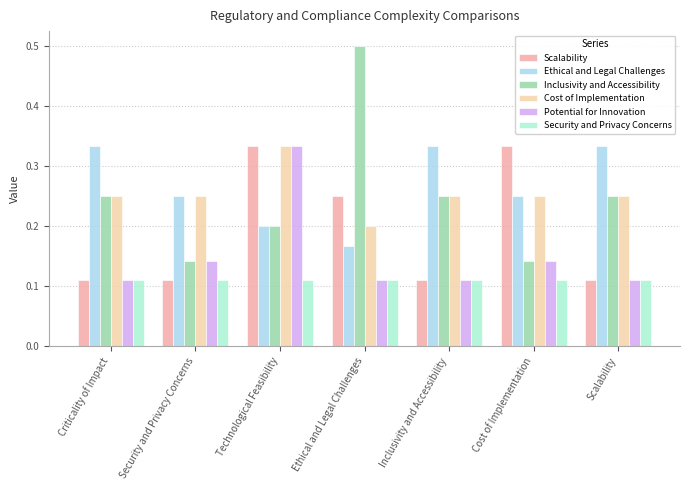

Count the number of data series in this chart.

6